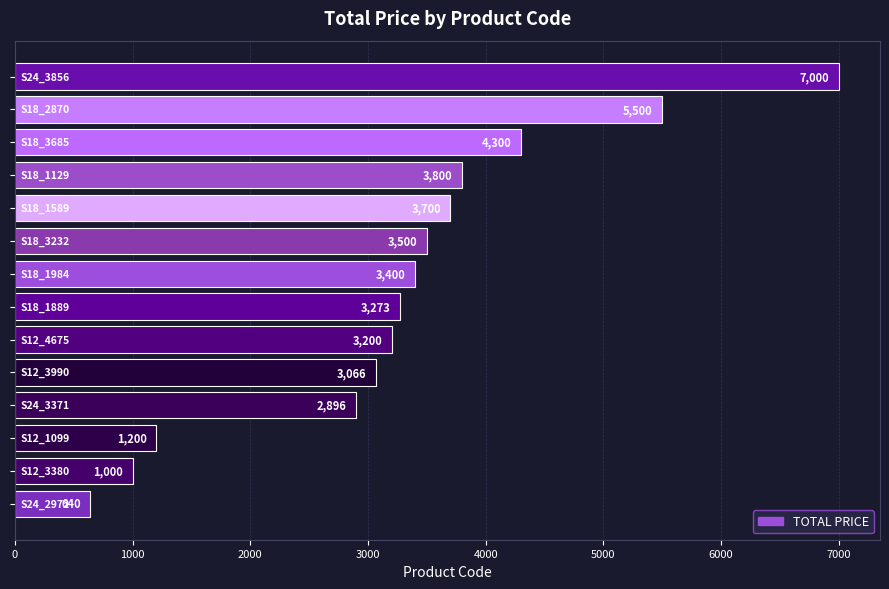

What is the difference between the maximum and minimum values?

6360.0